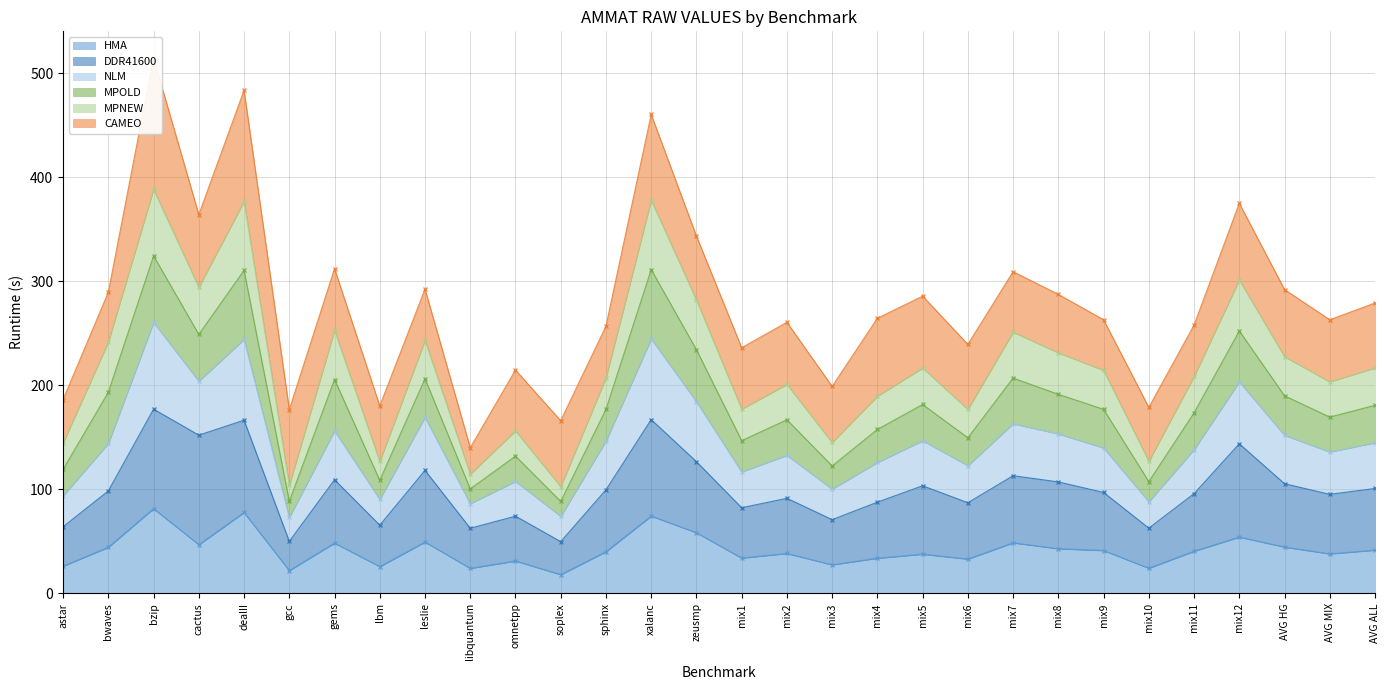

What is the lowest value of the HMA series?

18.1